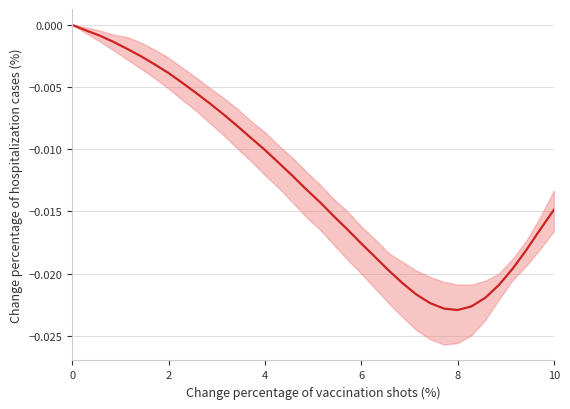

How many points are lower than both their immediate neighbors (excluding endpoints)?

1